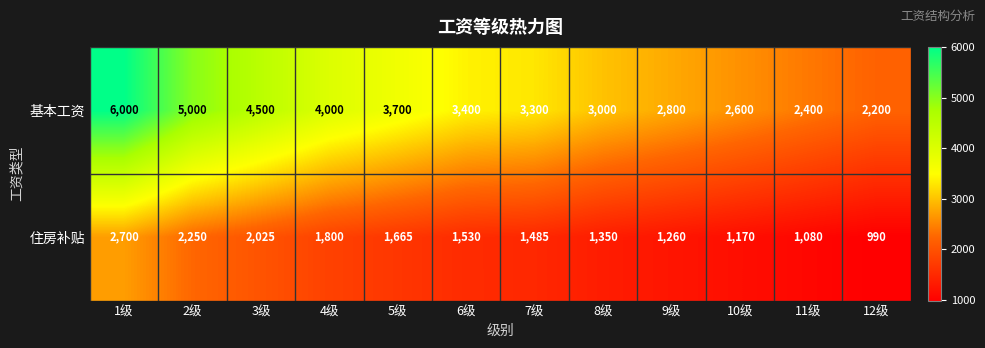

Read the 住房补贴 value at 9级, to the nearest 100.

1300